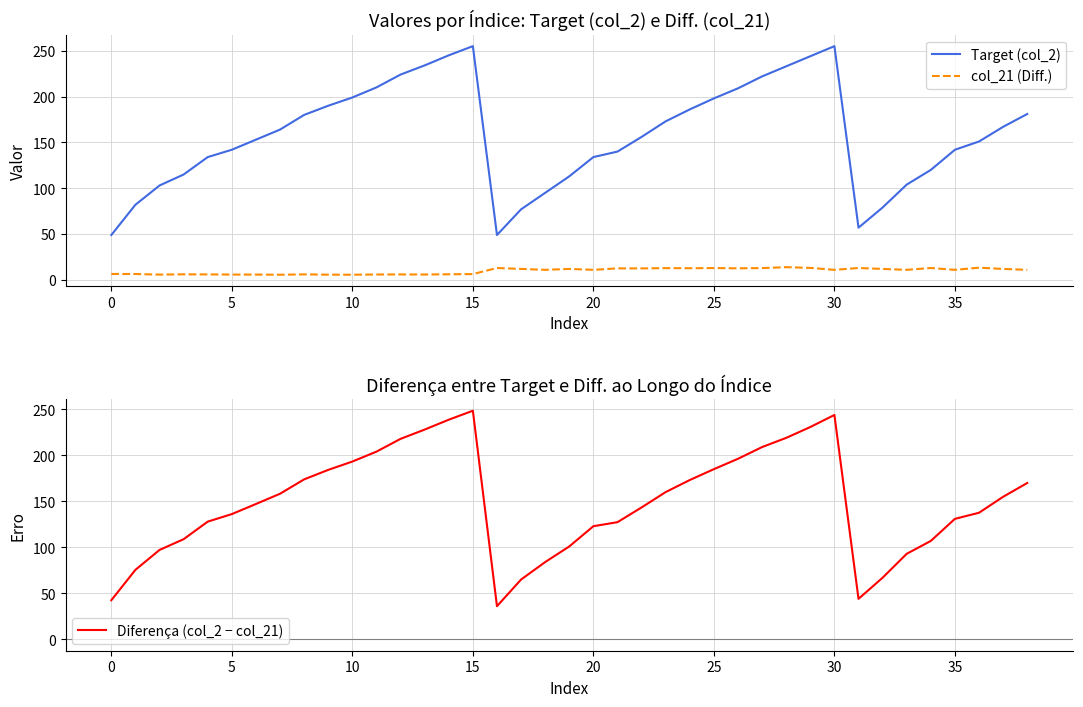

True or false: Target (col_2) and Diferença (col_2 − col_21) cross at least once.

False